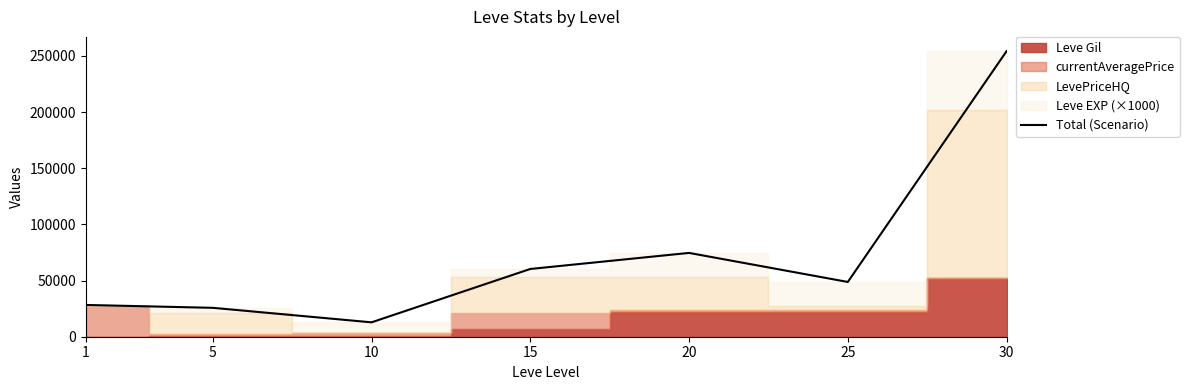

Reading right to left, list all the values displayed in this chart.

30=254220	25=48754	20=74608	15=60319	10=12808	5=25727	1=28288